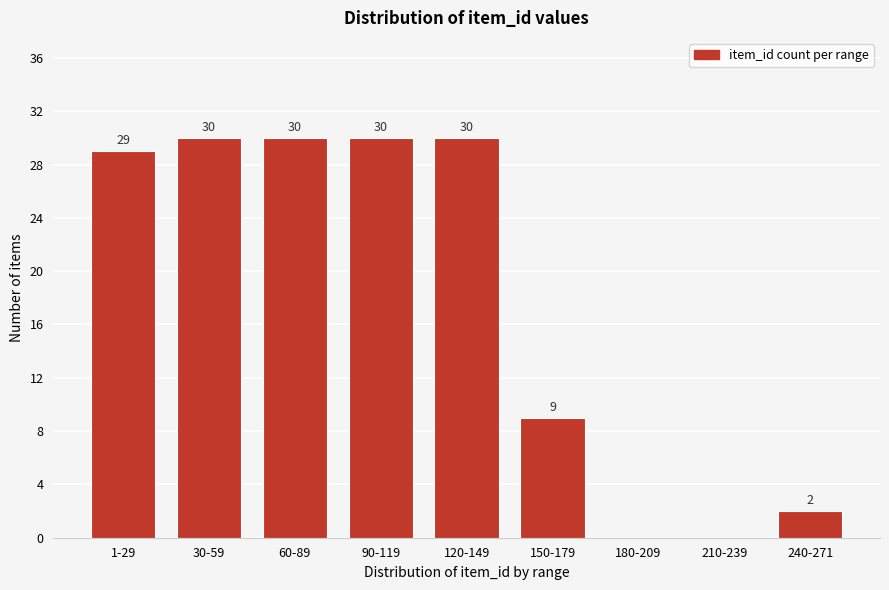

Reading left to right, transcribe all the data shown in this chart.

1-29=29	30-59=30	60-89=30	90-119=30	120-149=30	150-179=9	180-209=0	210-239=0	240-271=2